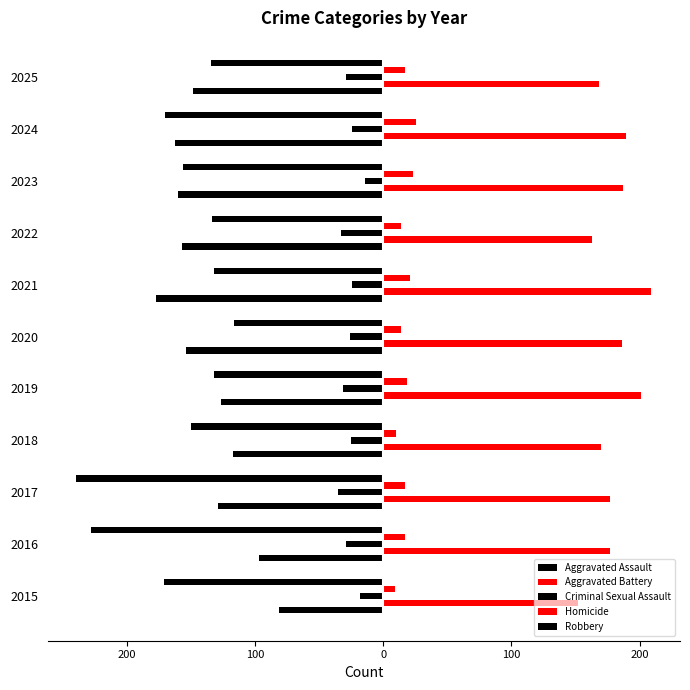

Reading left to right, extract all data points from this chart.

Aggravated Assault: -81	-97	-129	-117	-126	-154	-177	-157	-160	-162	-148
Aggravated Battery: 152	177	177	170	201	186	209	163	187	189	168
Criminal Sexual Assault: -18	-29	-35	-25	-31	-26	-24	-33	-14	-24	-29
Homicide: 9	17	17	10	19	14	21	14	23	26	17
Robbery: -171	-228	-239	-150	-132	-116	-132	-133	-156	-170	-134